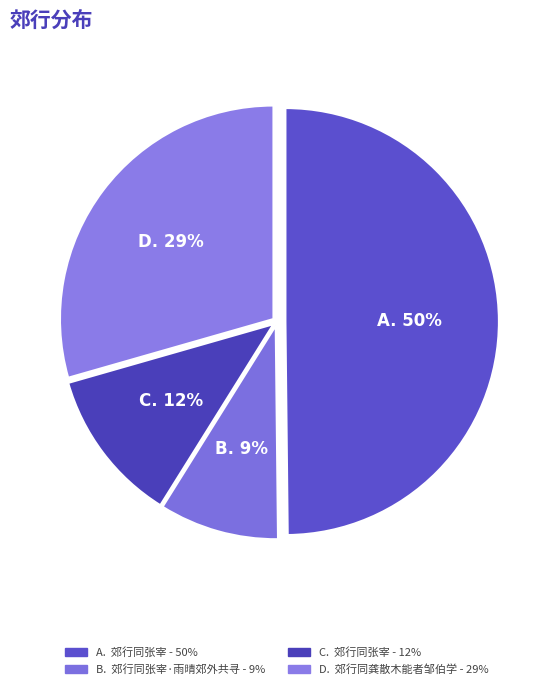

Rank the categories by value from lowest to highest.

郊行同张宰·雨晴郊外共寻芳, 郊行同张宰, 郊行同龚散木能者邹伯学, 郊行同张宰